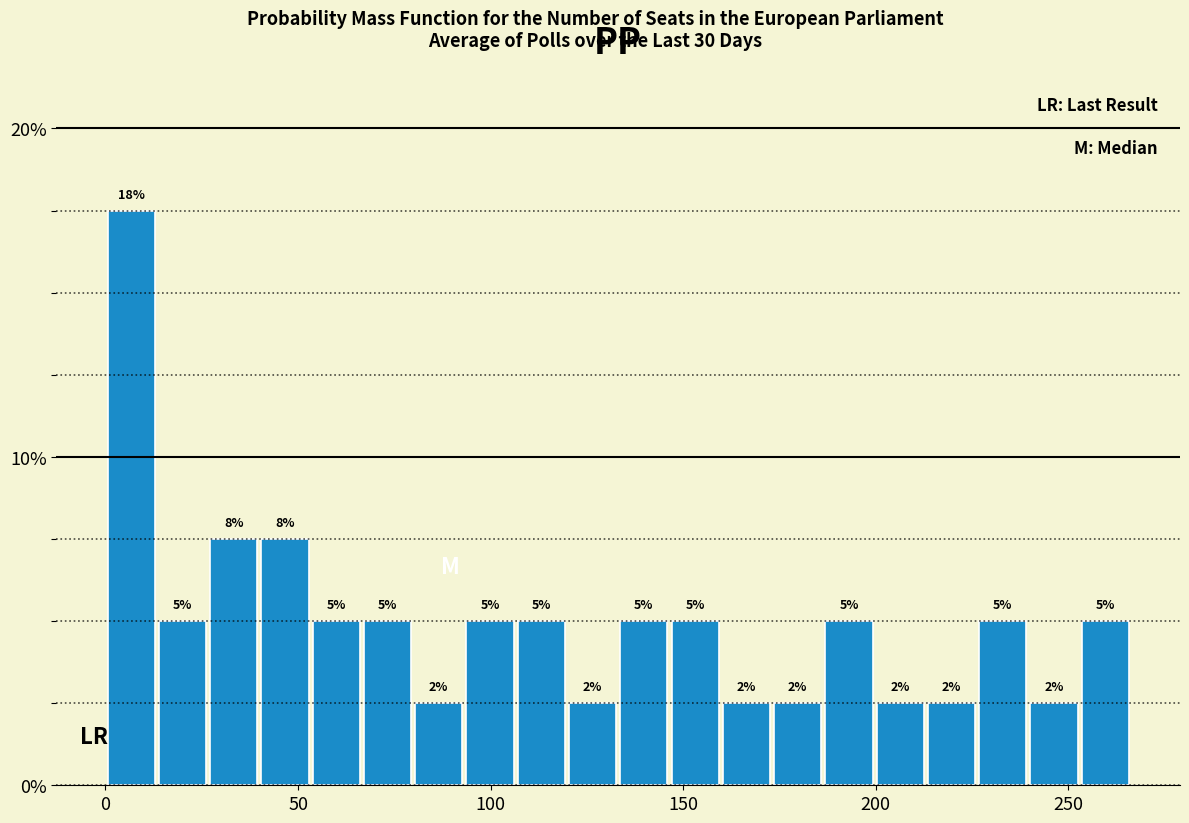

Read against the x-axis, roughly where is the centre of the tallest bar?

5